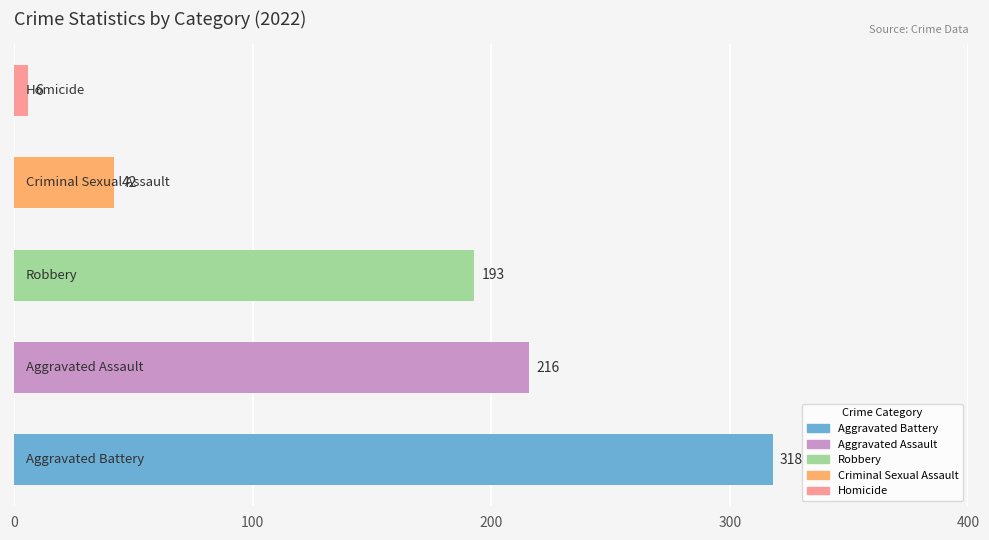

What is the maximum value shown in the chart?

318